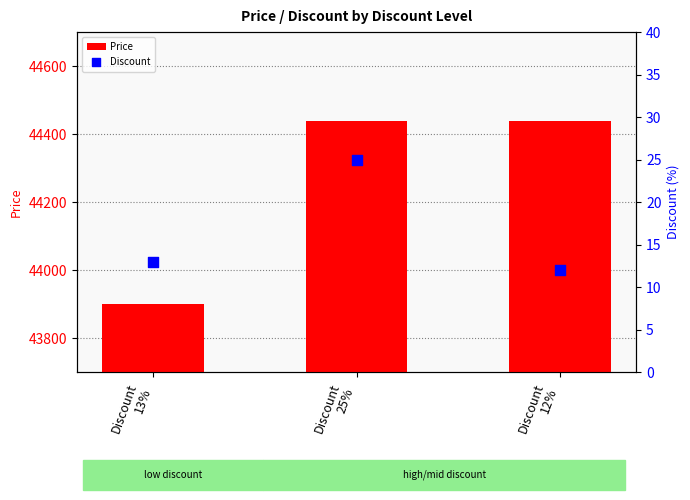

What are all the series names shown in the legend?

Price, Discount